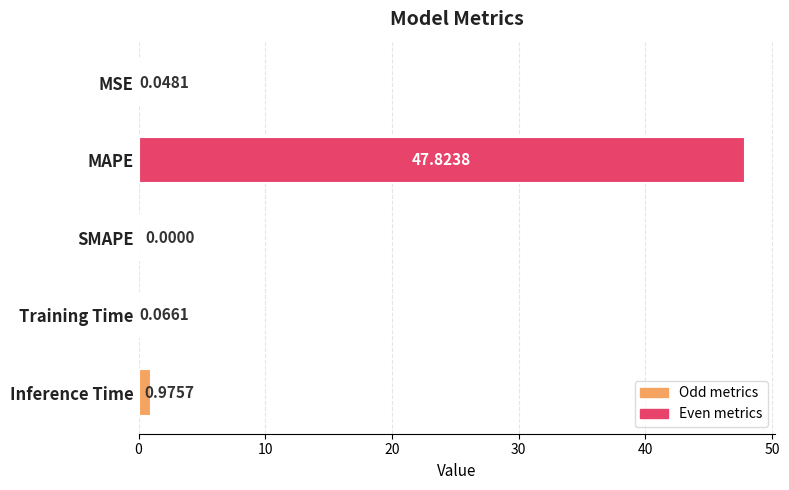

How many categories are shown in the chart?

5